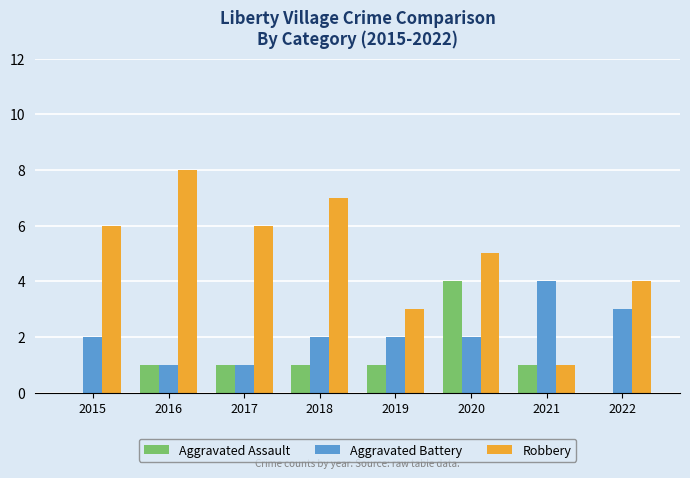

What is the total value across all series at 2021?

6